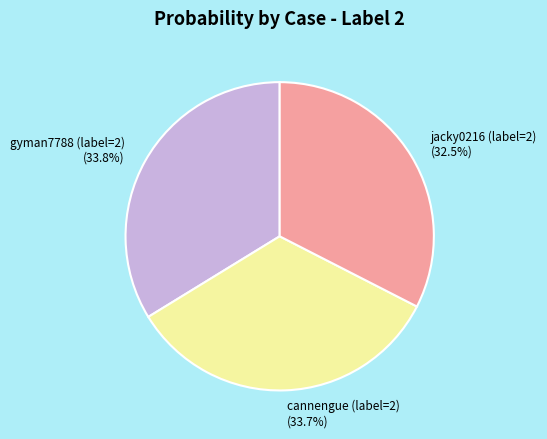

Which category has the smallest portion of the pie?

jacky0216 (label=2)